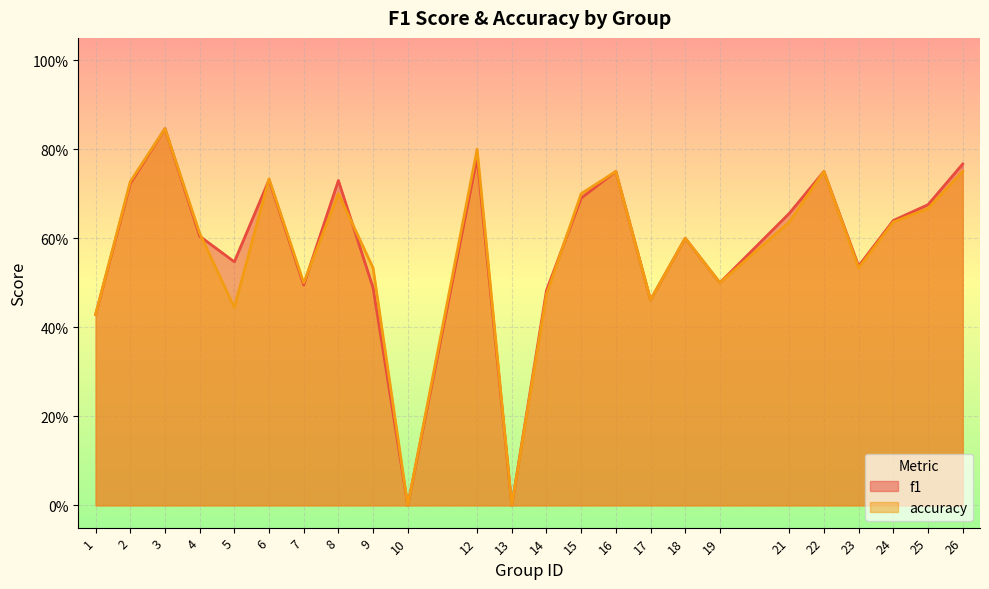

True or false: accuracy has more than 0 points higher than both neighbors.

True